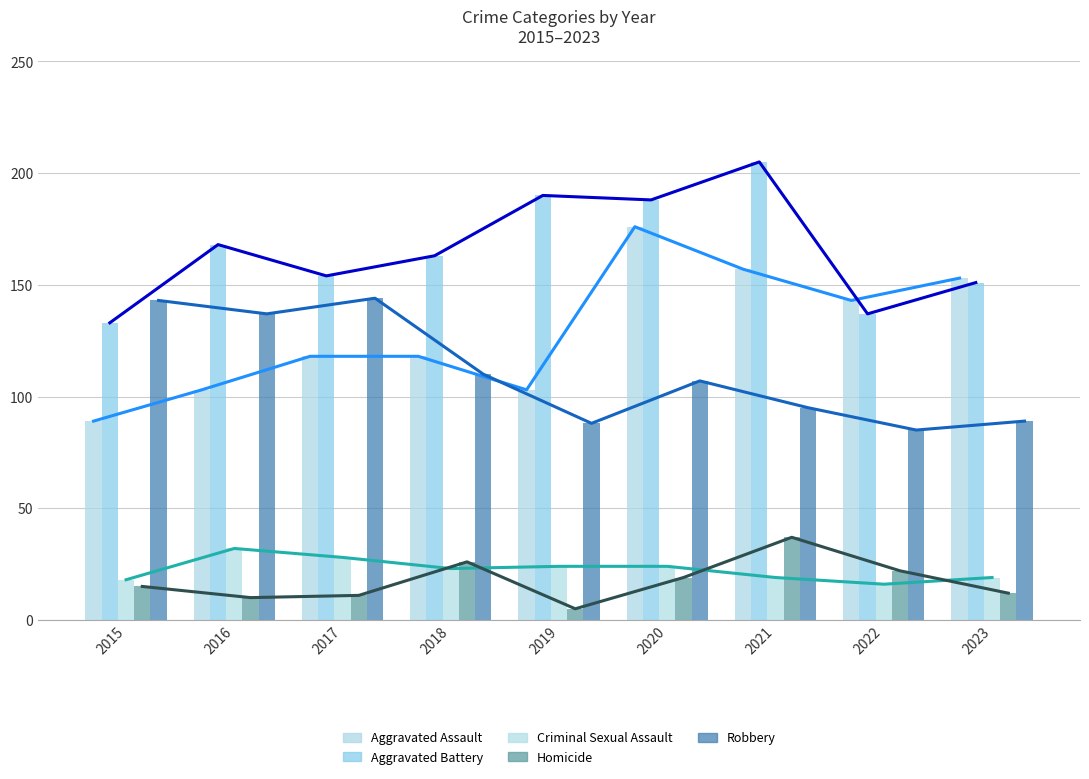

What is the lowest value of the Homicide series?

5